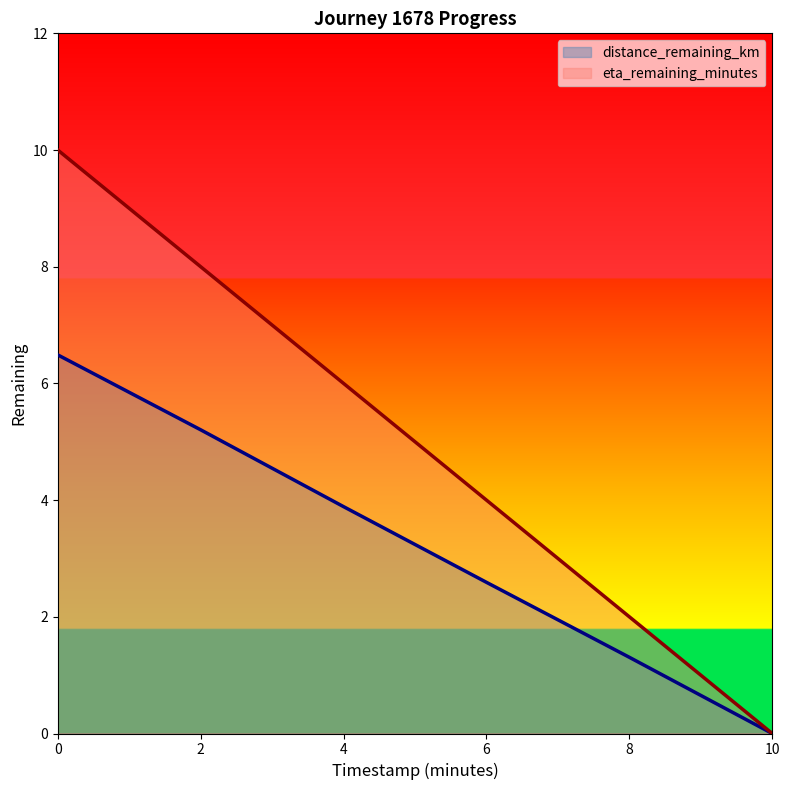

True or false: eta_remaining_minutes and distance_remaining_km intersect in this chart.

False